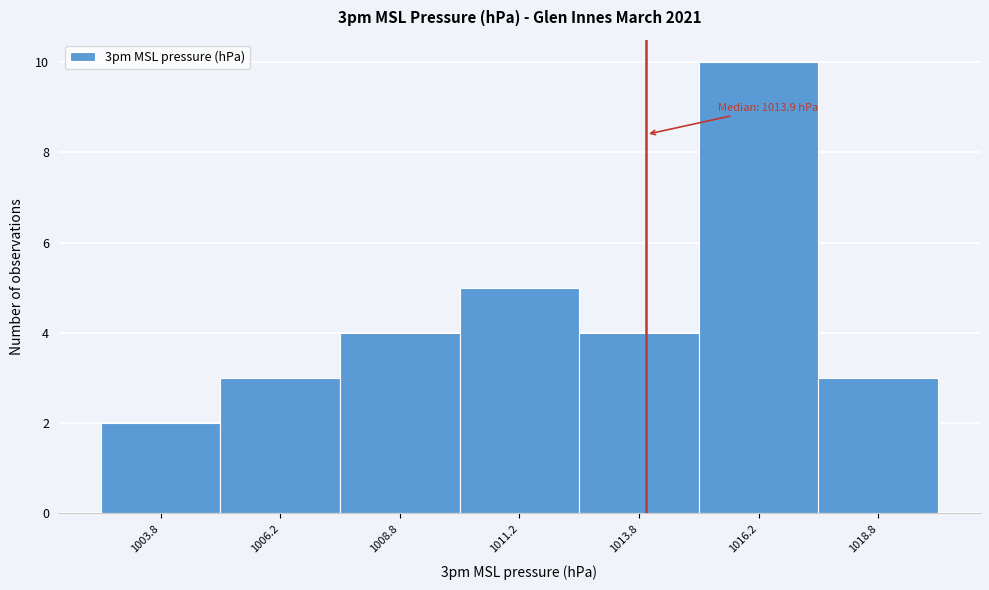

Which range on the x-axis has the tallest bar?

1015.0 to 1017.5